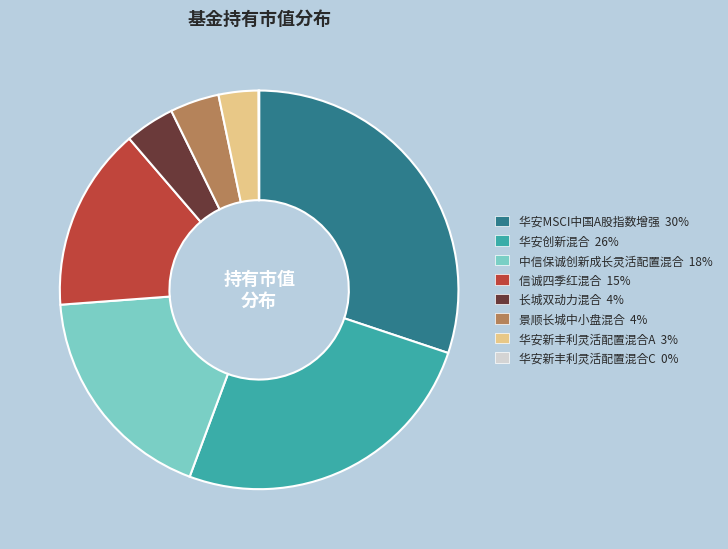

Combined, do 华安创新混合 26% and 信诚四季红混合 15% account for over 50%?

No